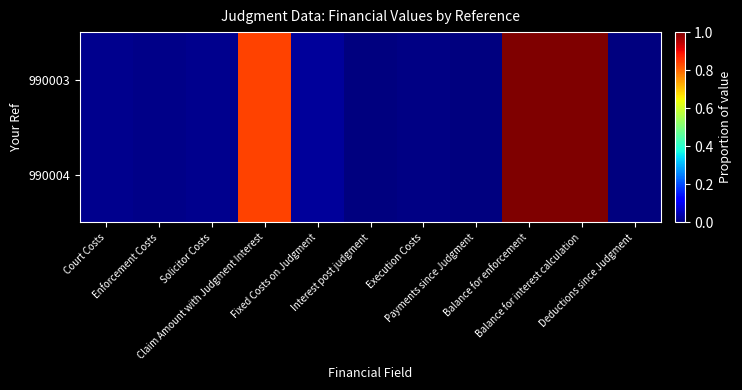

Rank the series by their maximum value, from highest to lowest.

990003, 990004